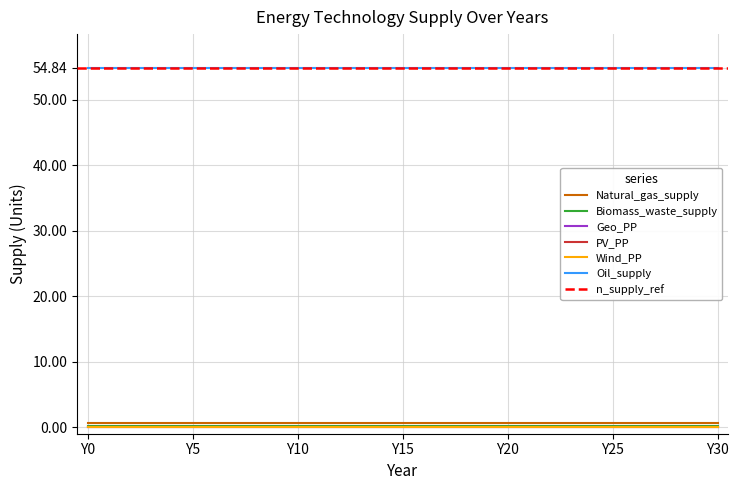

Which series has the widest spread of values?

Oil_supply